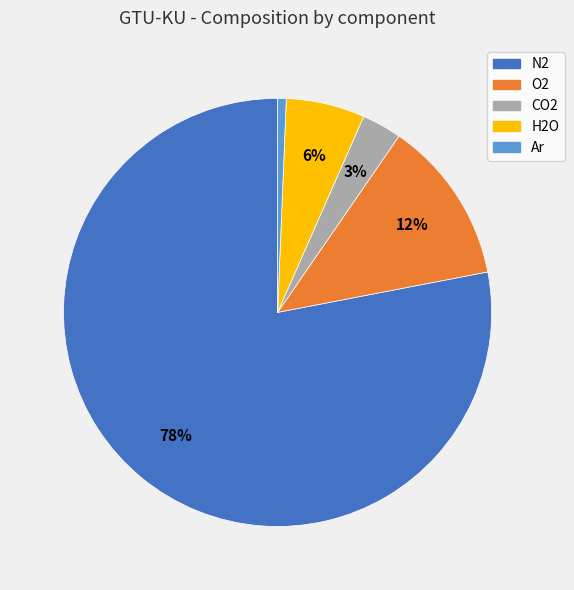

Is it true that H2O is 6% of the pie?

True